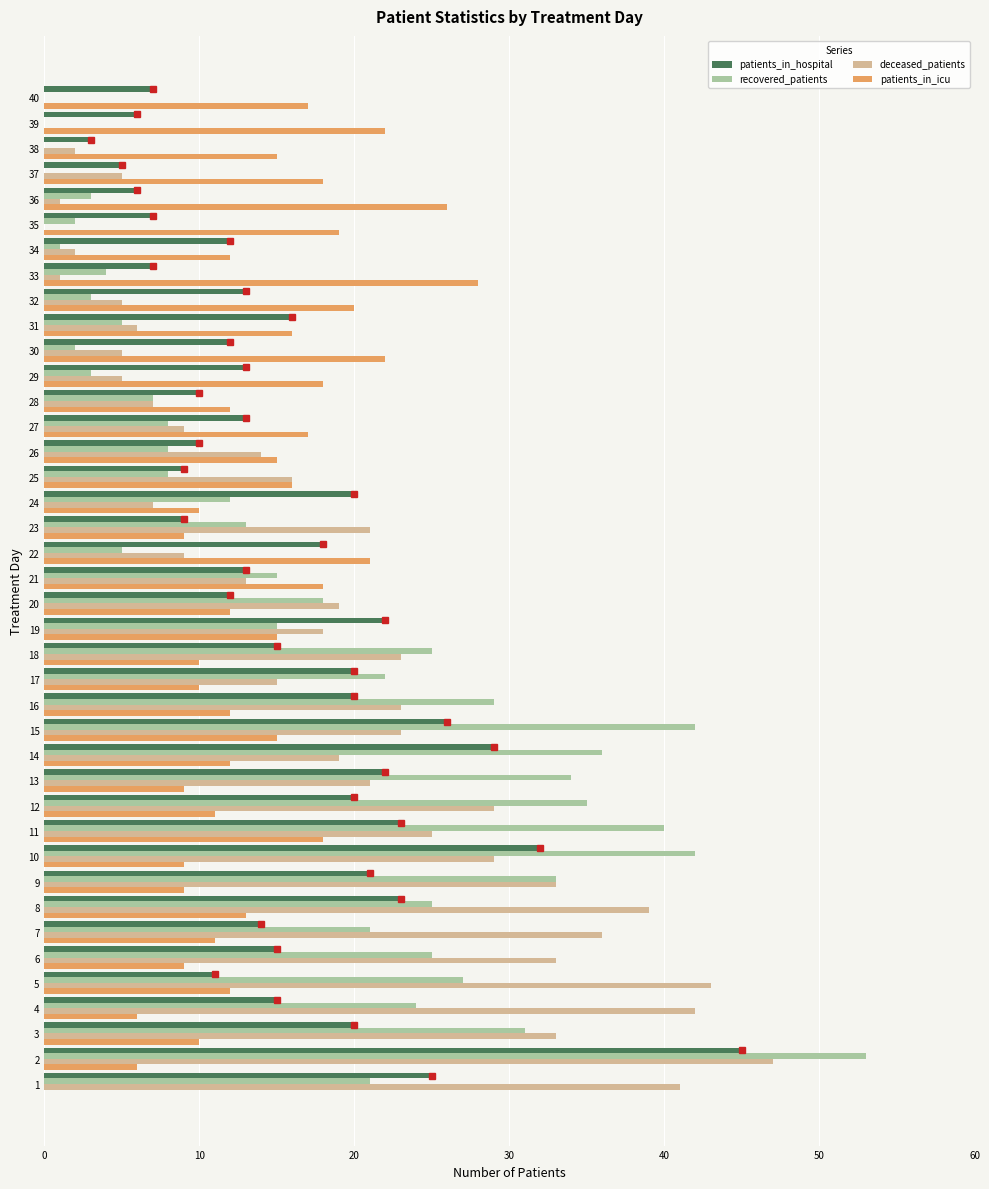

What is the total value across all series at 15?

106